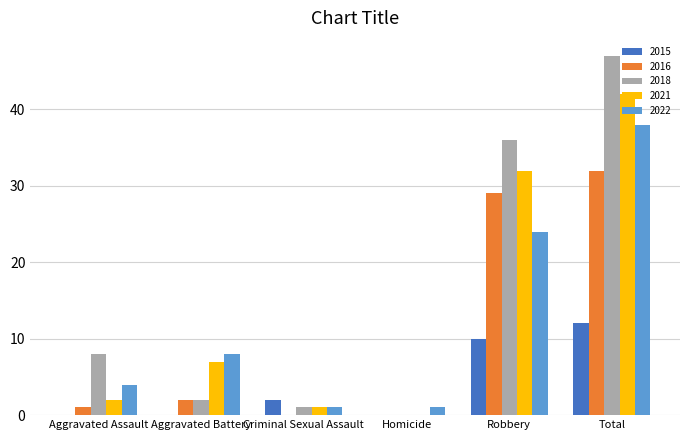

The 2015 series shows -5 at Homicide. True or false?

False